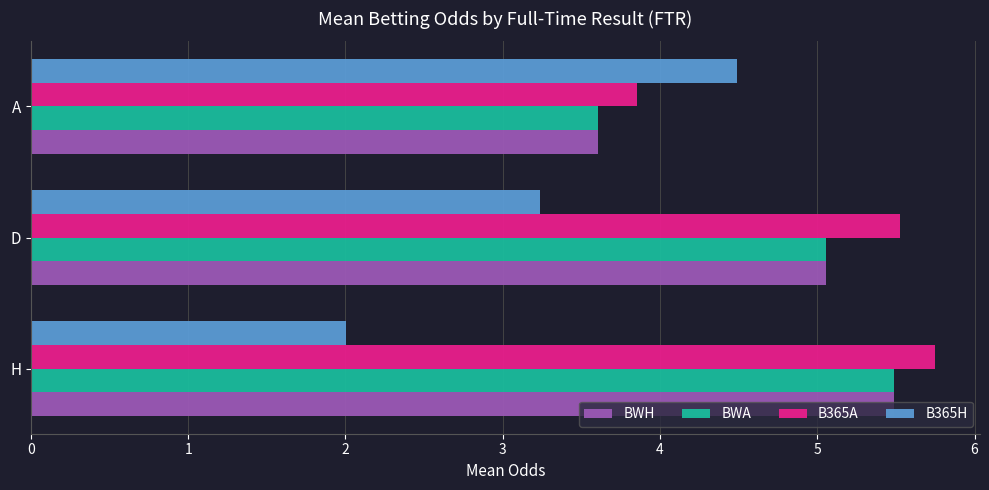

What are all the series names shown in the legend?

BWH, BWA, B365A, B365H